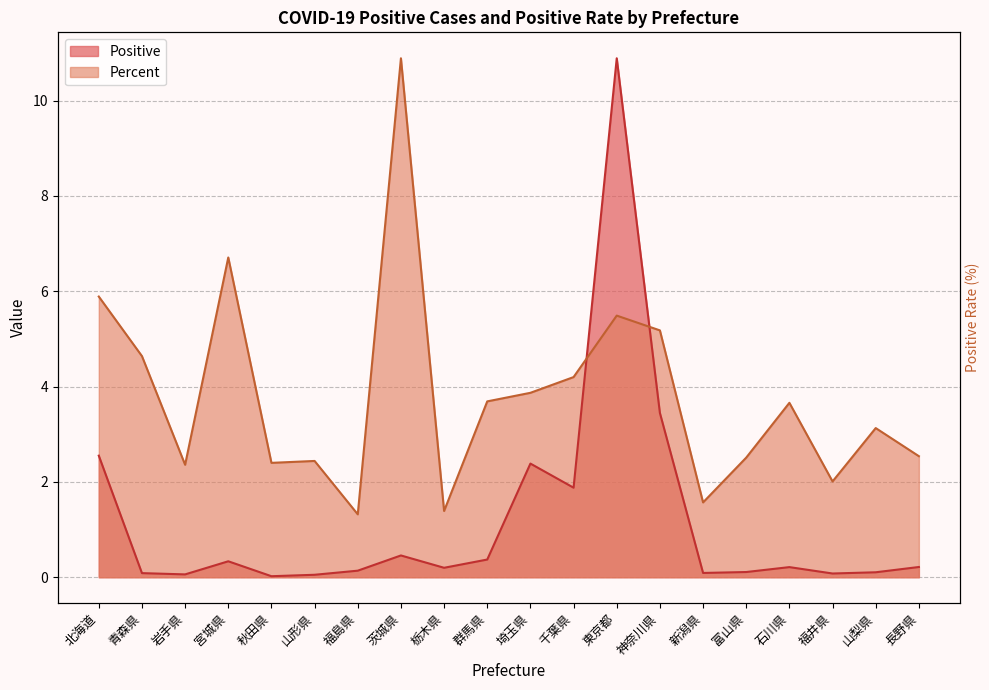

At 福島県, list the series in order from smallest to largest.

Positive, Percent